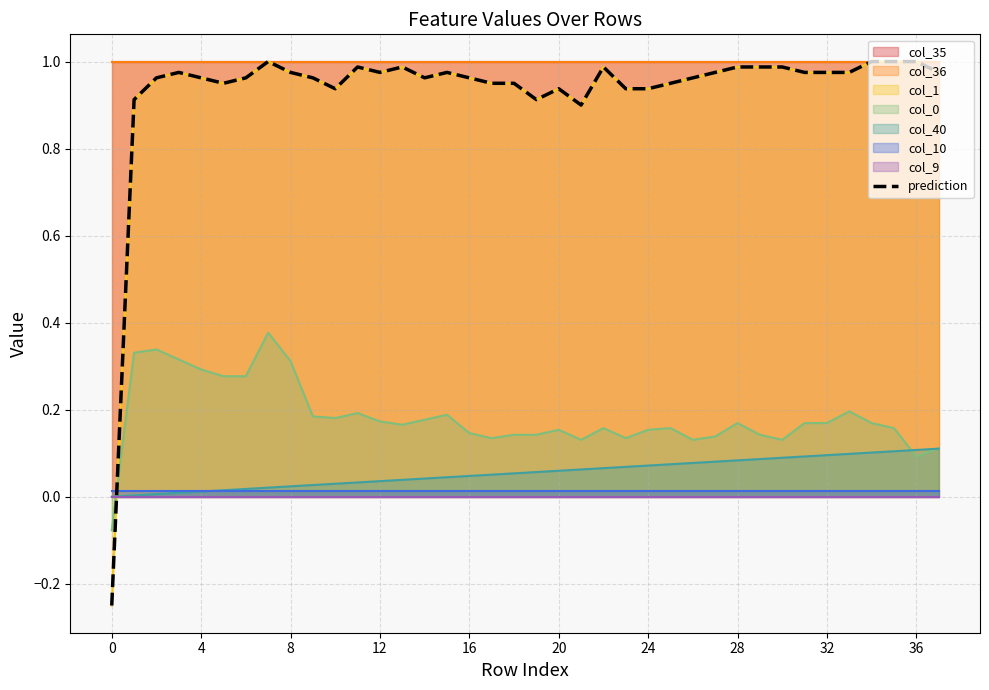

Does the chart display data point markers on the line(s)?

No